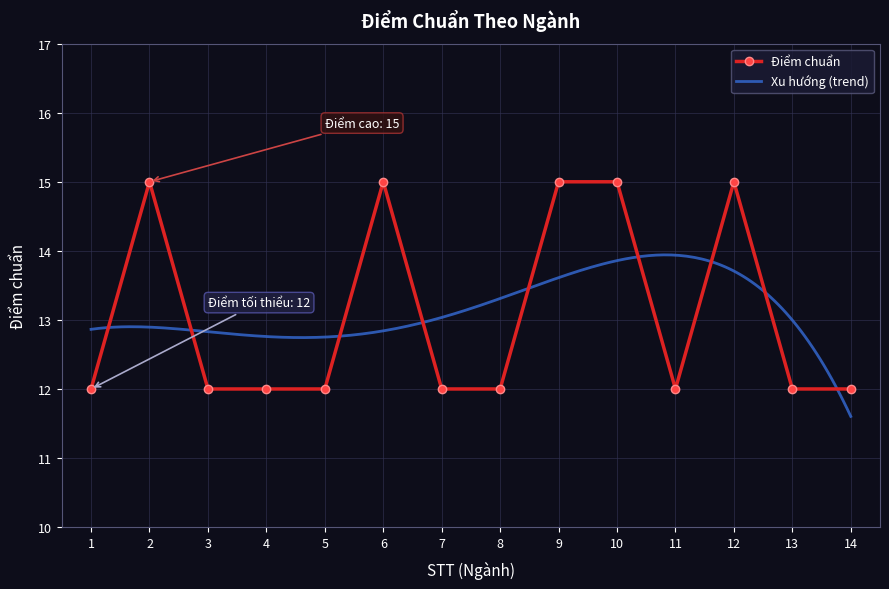

Count the values in the range 12 to 15.

14